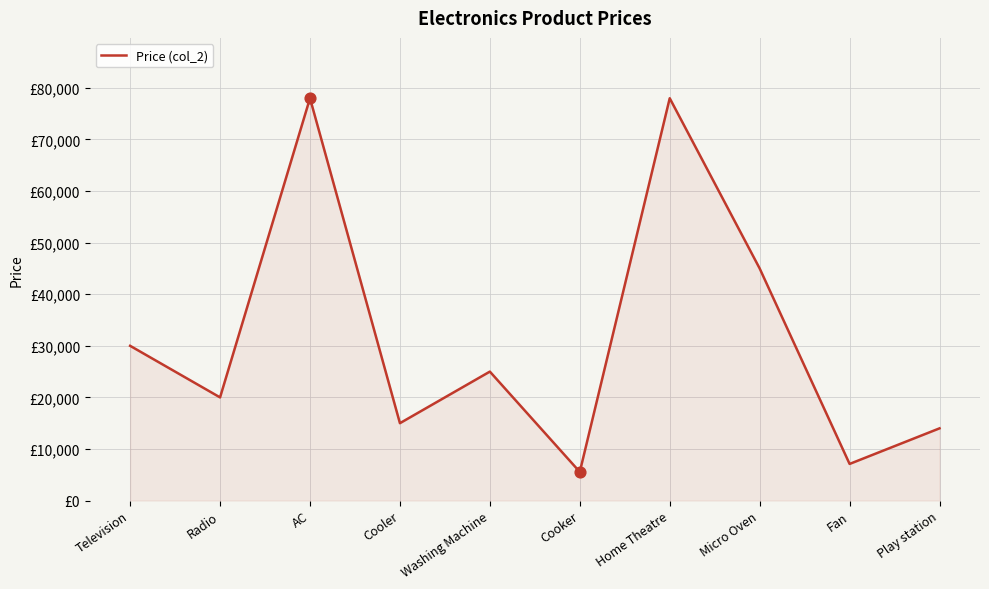

What is the ratio of the value at AC to the value at Fan?

11.0